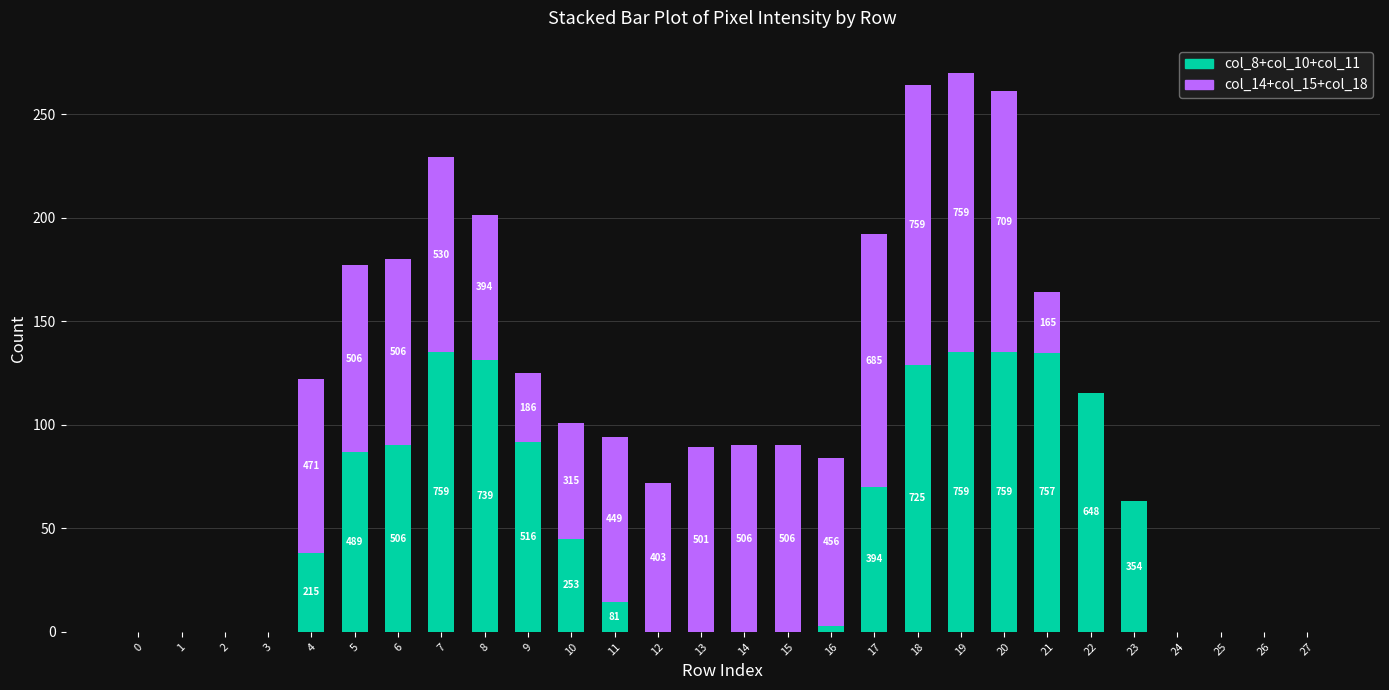

Are the bars grouped side by side (vs. stacked)?

No